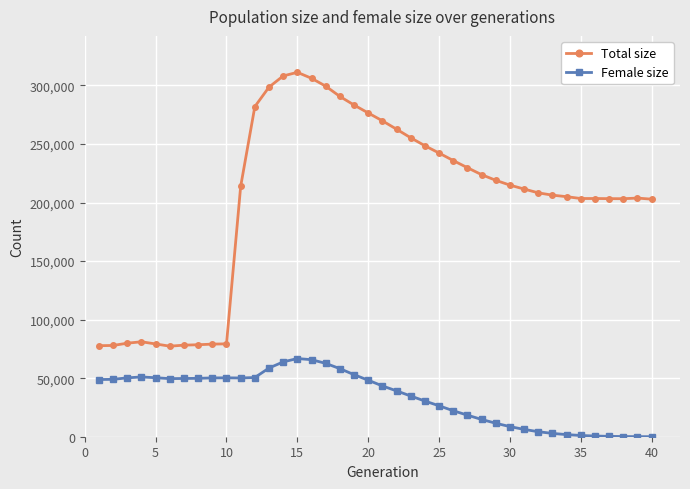

At how many categories does at least one series exceed 133007?

30